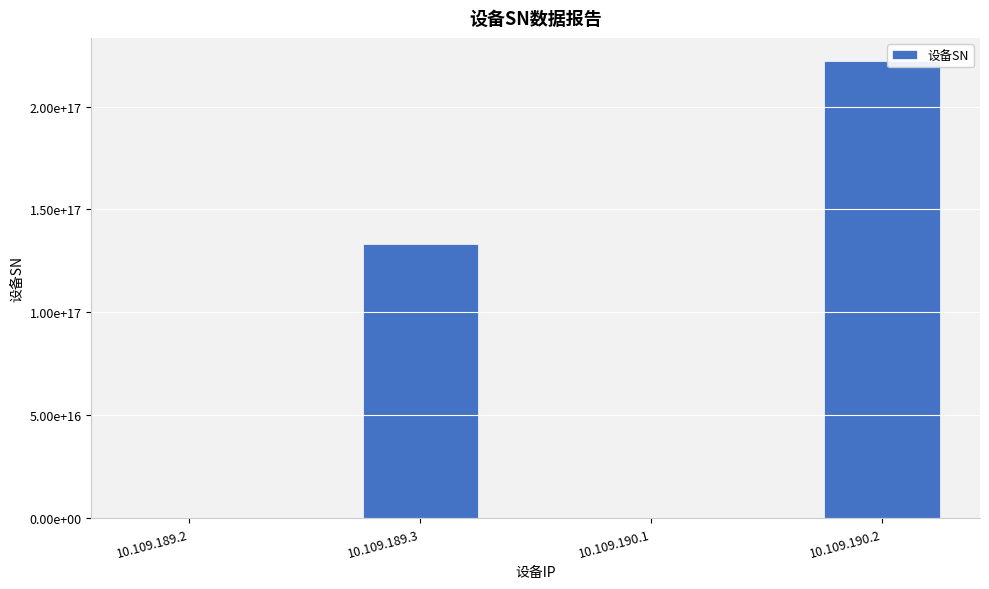

What is the change in value from 10.109.189.3 to 10.109.190.1?

-133333231374285296